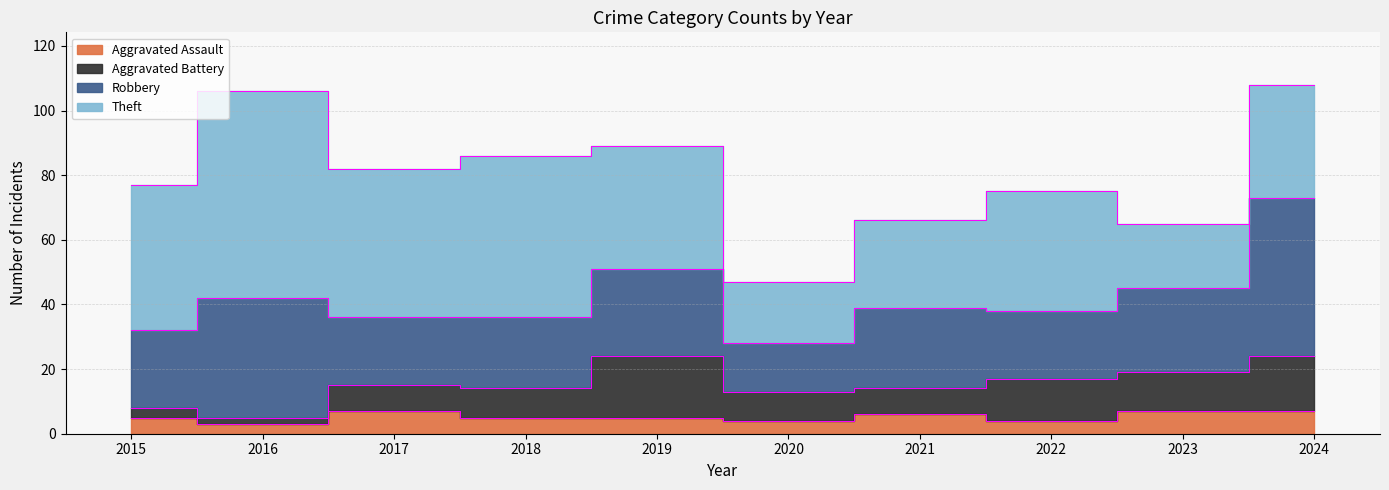

True or false: Aggravated Assault has more than 2 interior local peaks.

False